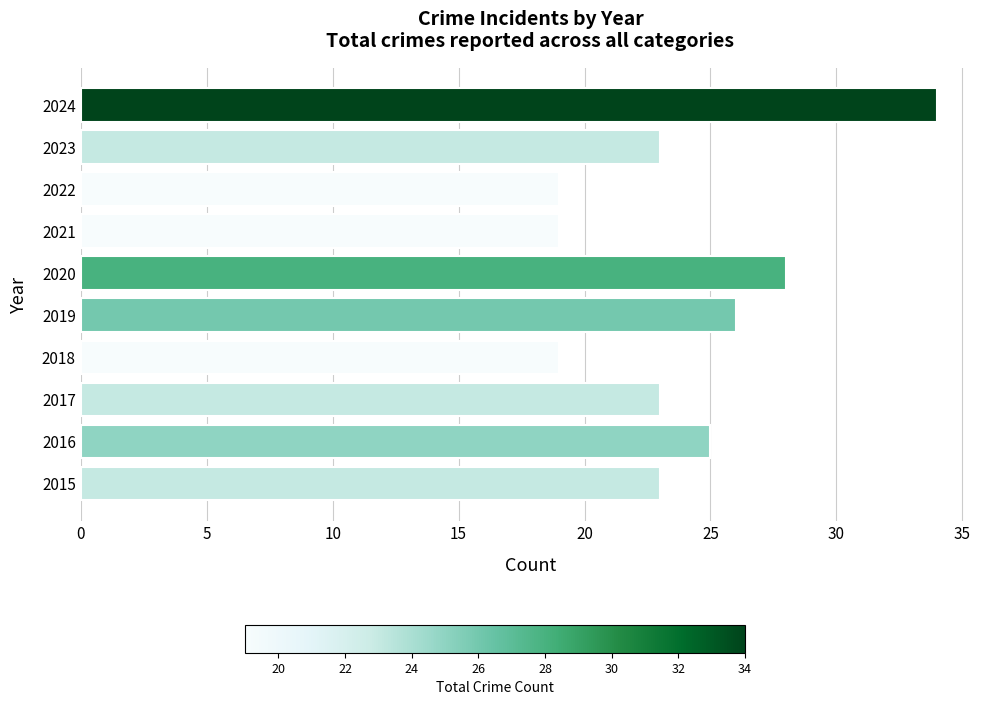

What is the ratio of the value at 2015 to the value at 2016?

0.9